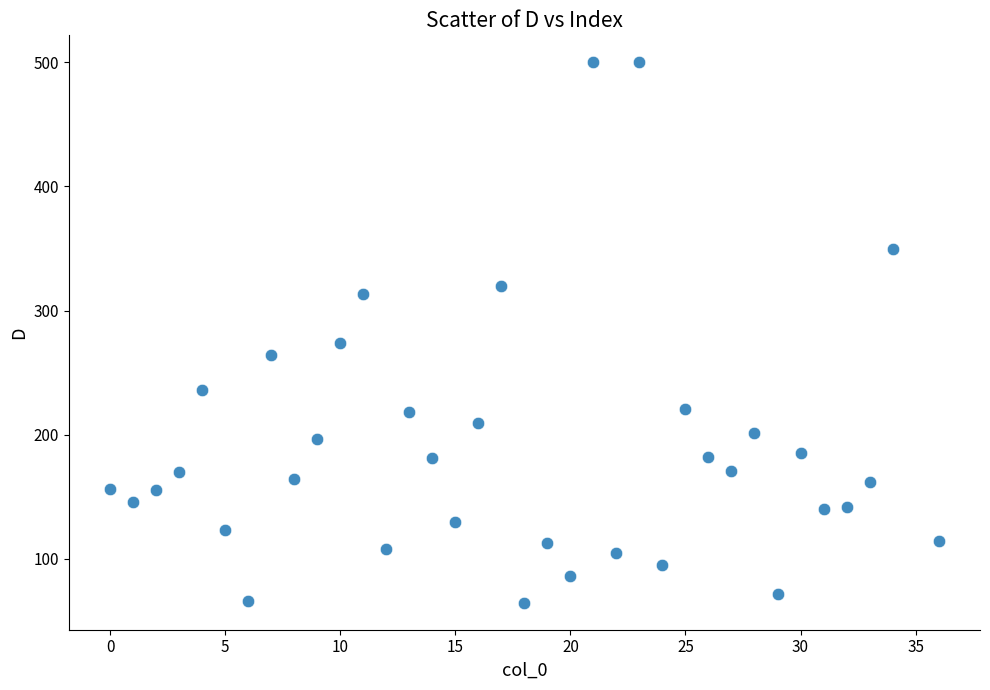

What Y value in the scatter plot is closest to 282?

274.3